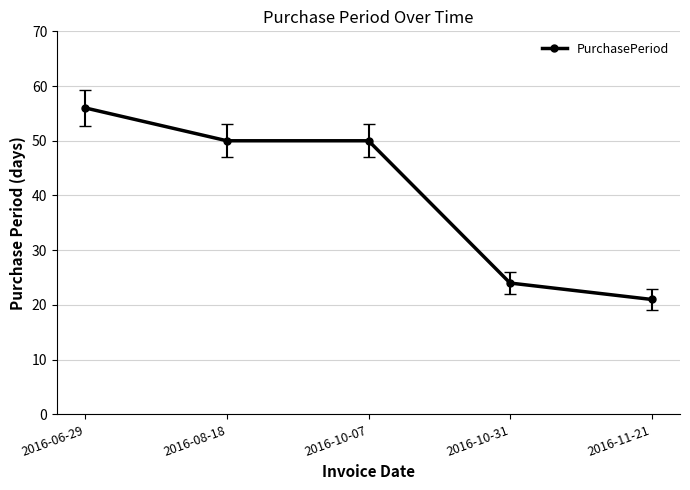

True or false: the data shows 72 at 2016-10-07.

False